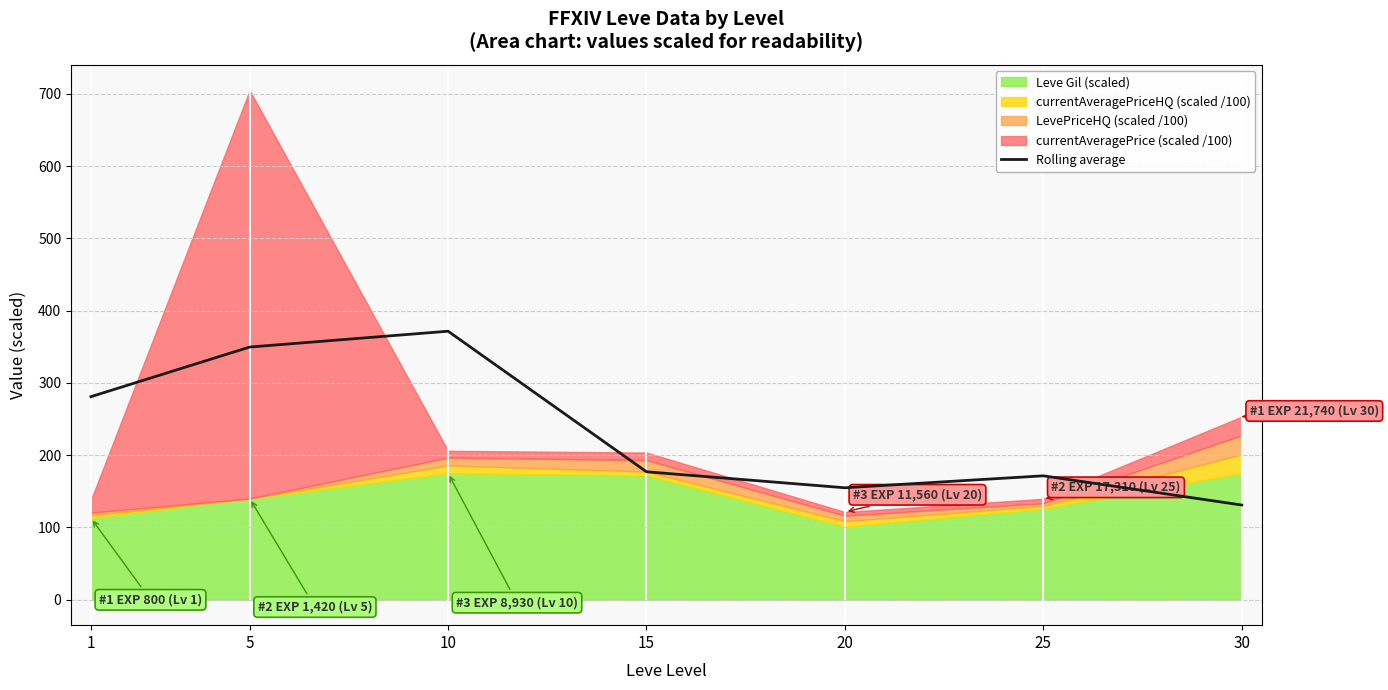

What value does the data have at 15?

177.0